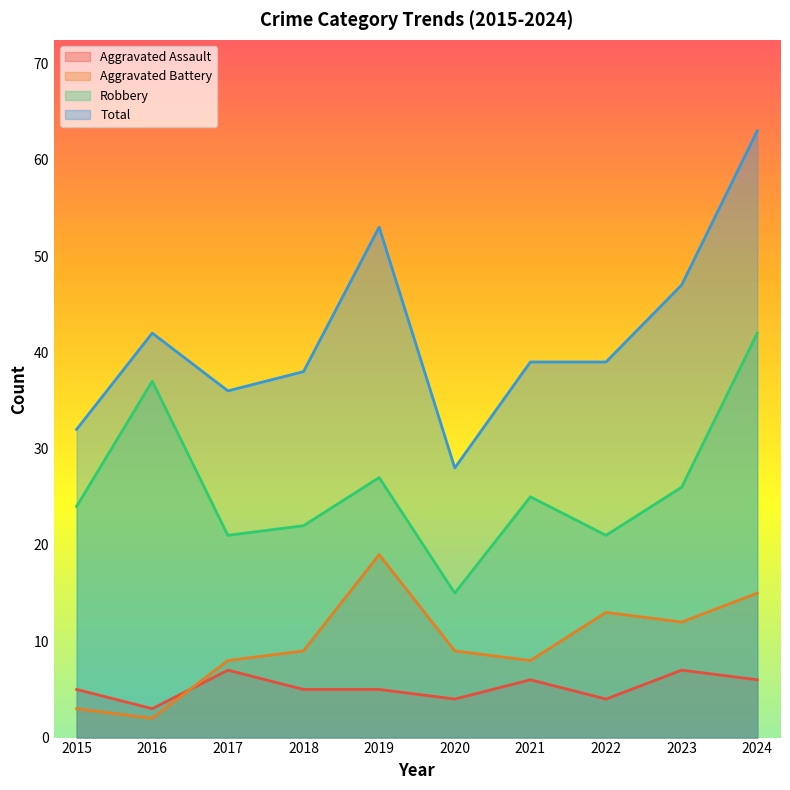

How many distinct data groups are displayed?

4